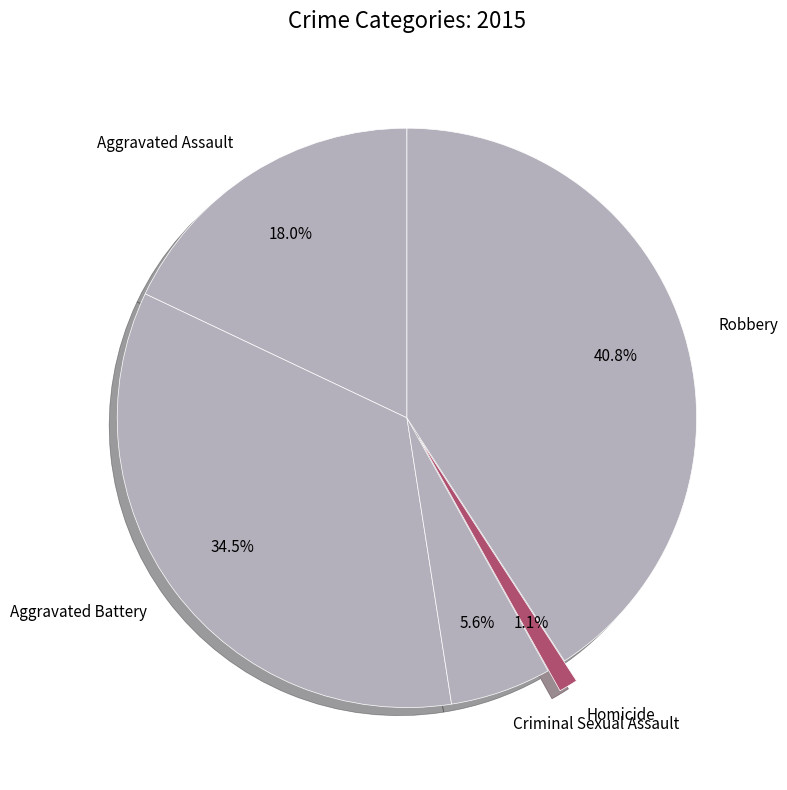

The Aggravated Assault slice represents 18% of the pie. True or false?

True